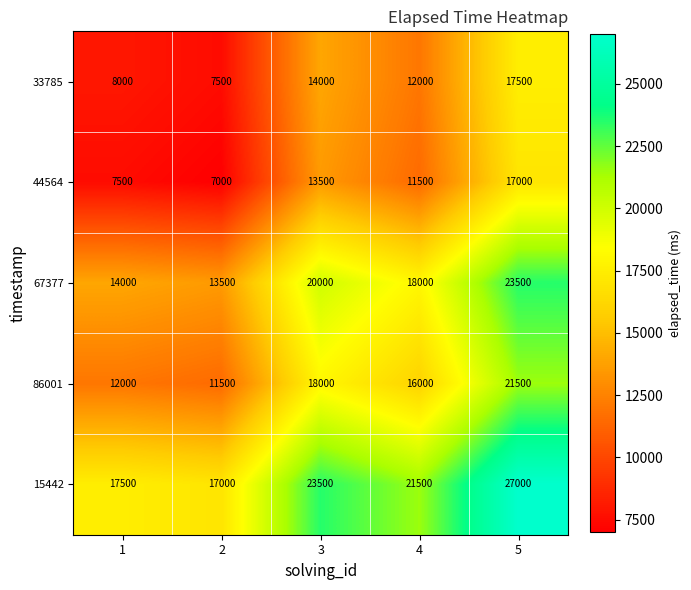

Rank the series by their maximum value, from lowest to highest.

44564, 33785, 86001, 67377, 15442